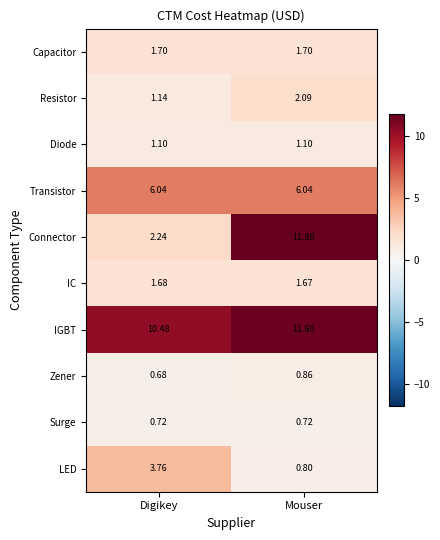

Which series has the largest total across all categories?

IGBT